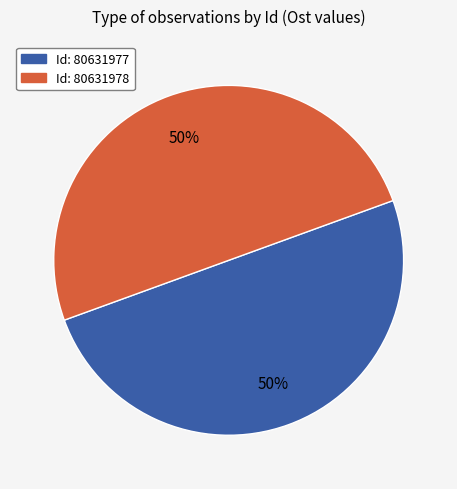

How many segments does this pie chart have?

2